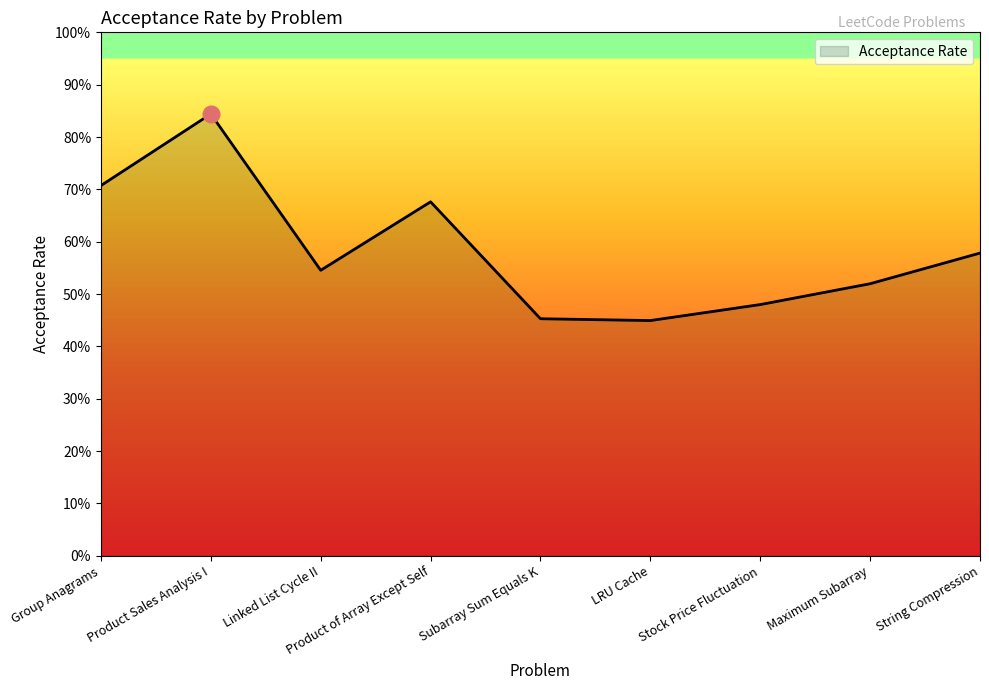

Does the chart have visible grid lines?

No